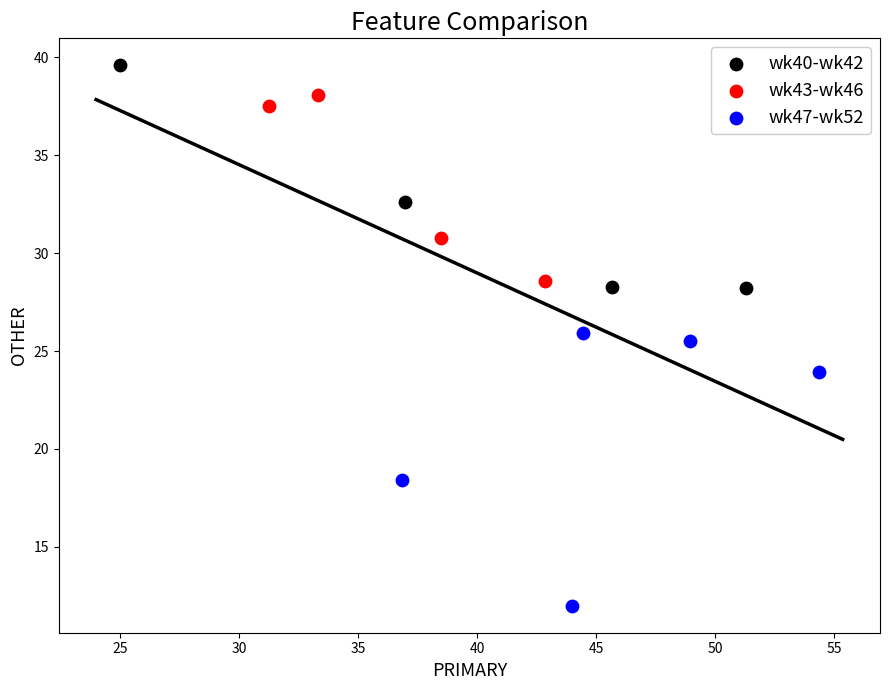

Which series has the widest spread of Y values?

wk47-wk52